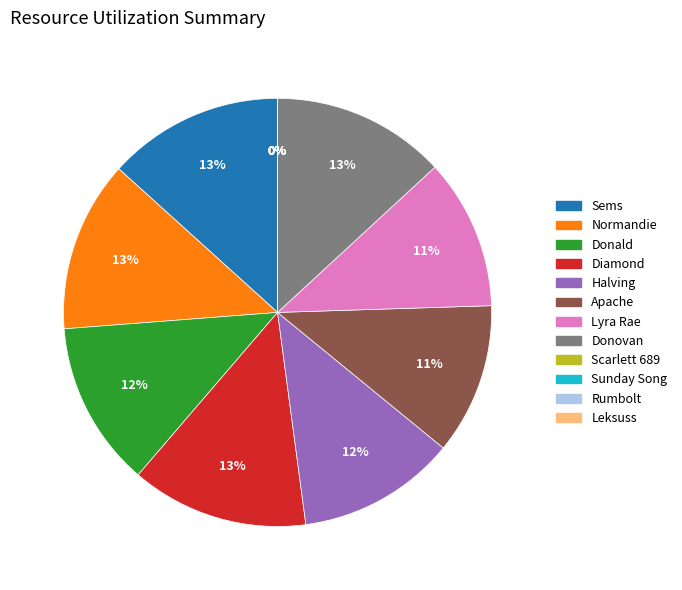

Do Donald and Lyra Rae together represent more than half of the pie?

No